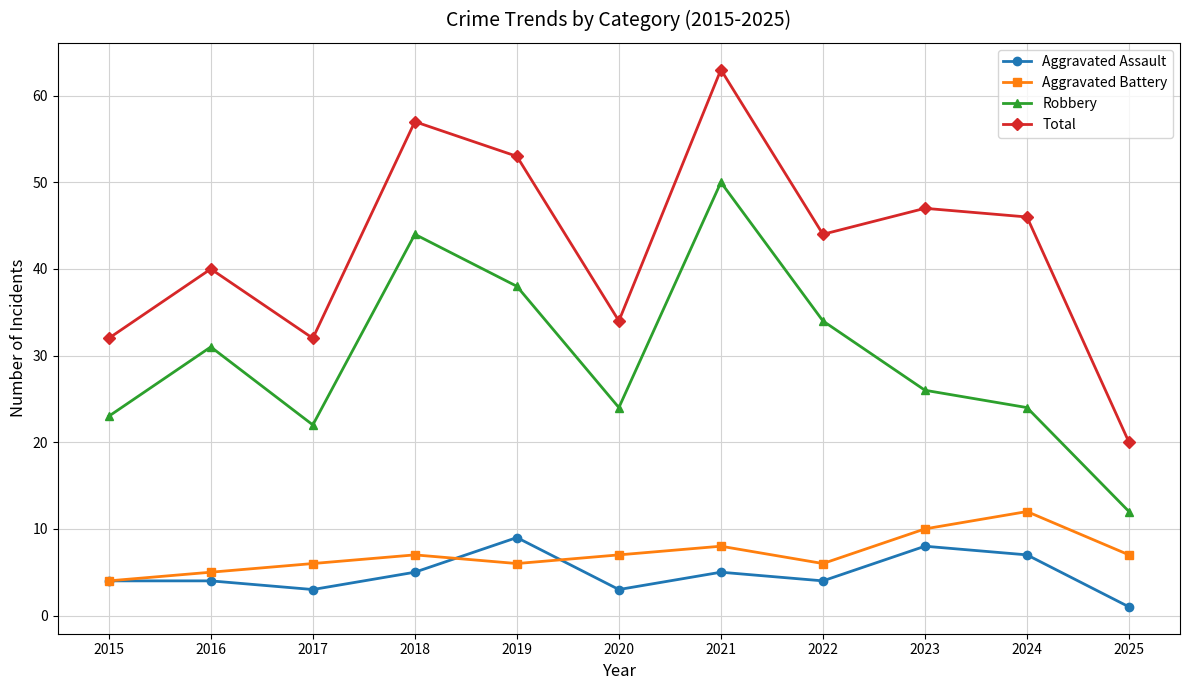

Between 2018 and 2024, which series saw the biggest shift?

Robbery